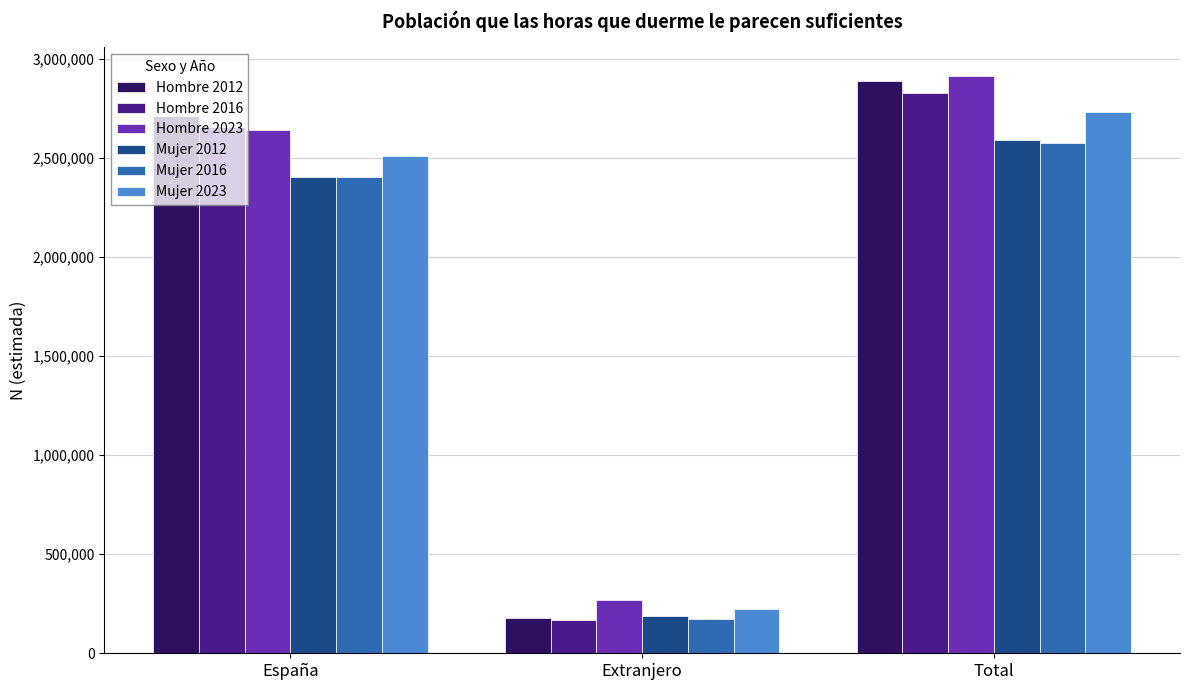

Reading left to right, transcribe all the data shown in this chart.

Hombre 2012: España=2709994	Extranjero=176907	Total=2886901
Hombre 2016: España=2657822	Extranjero=168809	Total=2826631
Hombre 2023: España=2643431	Extranjero=270719	Total=2914150
Mujer 2012: España=2404107	Extranjero=185778	Total=2589885
Mujer 2016: España=2405496	Extranjero=171313	Total=2576809
Mujer 2023: España=2512379	Extranjero=221666	Total=2734045